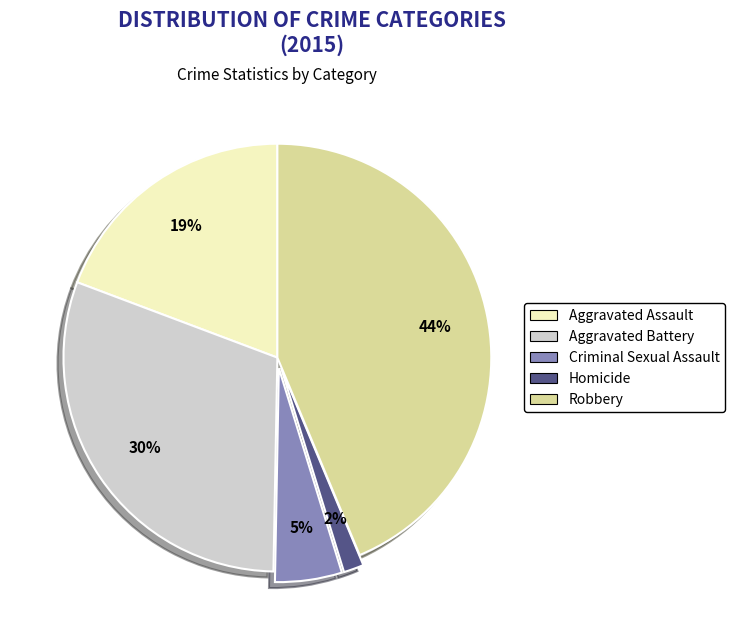

To the nearest percent, what percentage of the pie is Homicide?

2%